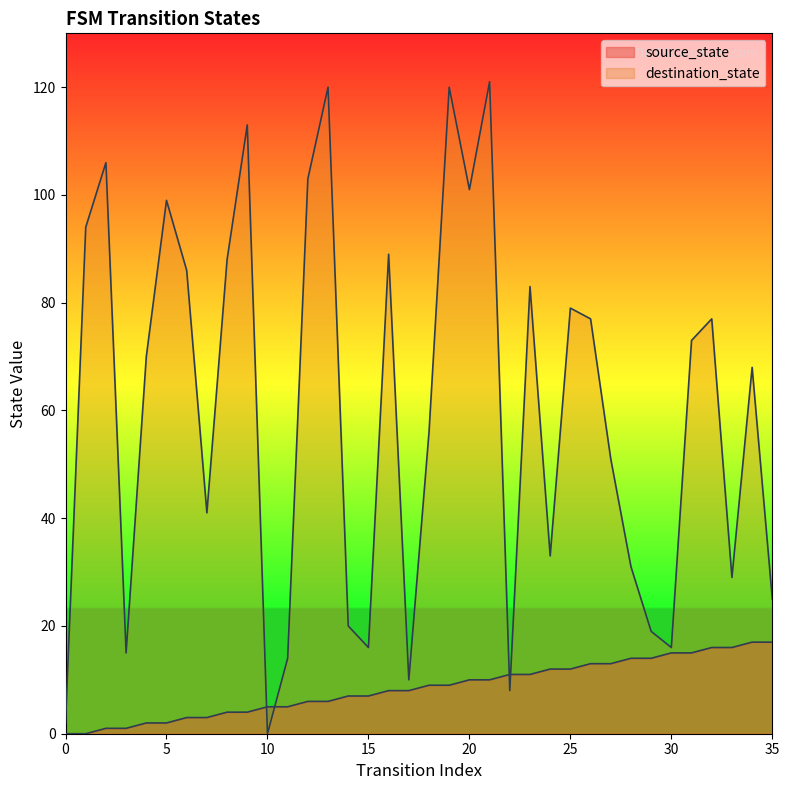

How many times do destination_state and source_state cross each other?

4